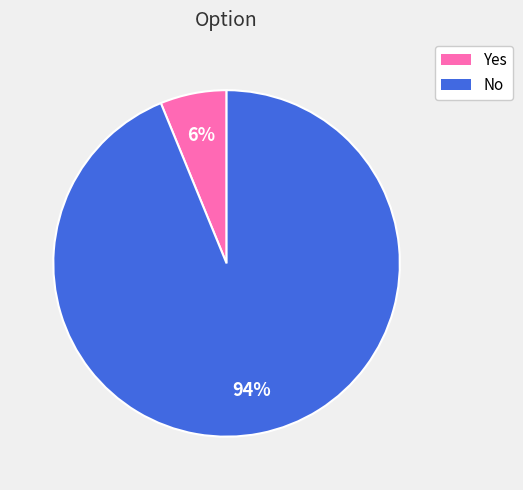

To the nearest percent, what is the difference between the largest and smallest slice percentages?

88%